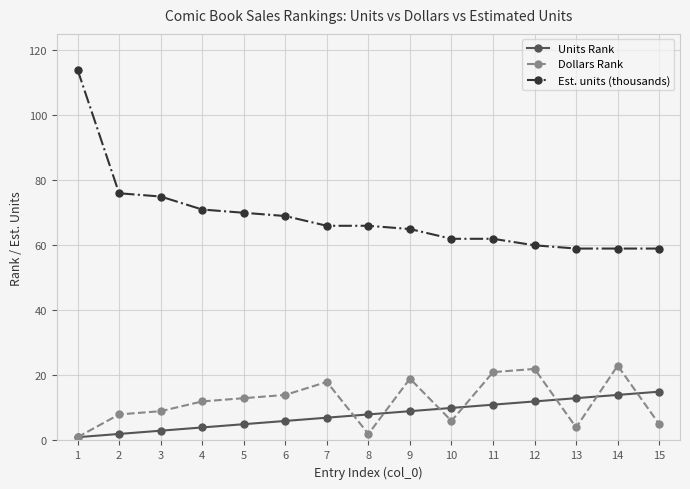

Reading left to right, extract all data points from this chart.

Units Rank: 1=1	2=2	3=3	4=4	5=5	6=6	7=7	8=8	9=9	10=10	11=11	12=12	13=13	14=14	15=15
Dollars Rank: 1=1	2=8	3=9	4=12	5=13	6=14	7=18	8=2	9=19	10=6	11=21	12=22	13=4	14=23	15=5
Est. units (thousands): 1=114	2=76	3=75	4=71	5=70	6=69	7=66	8=66	9=65	10=62	11=62	12=60	13=59	14=59	15=59